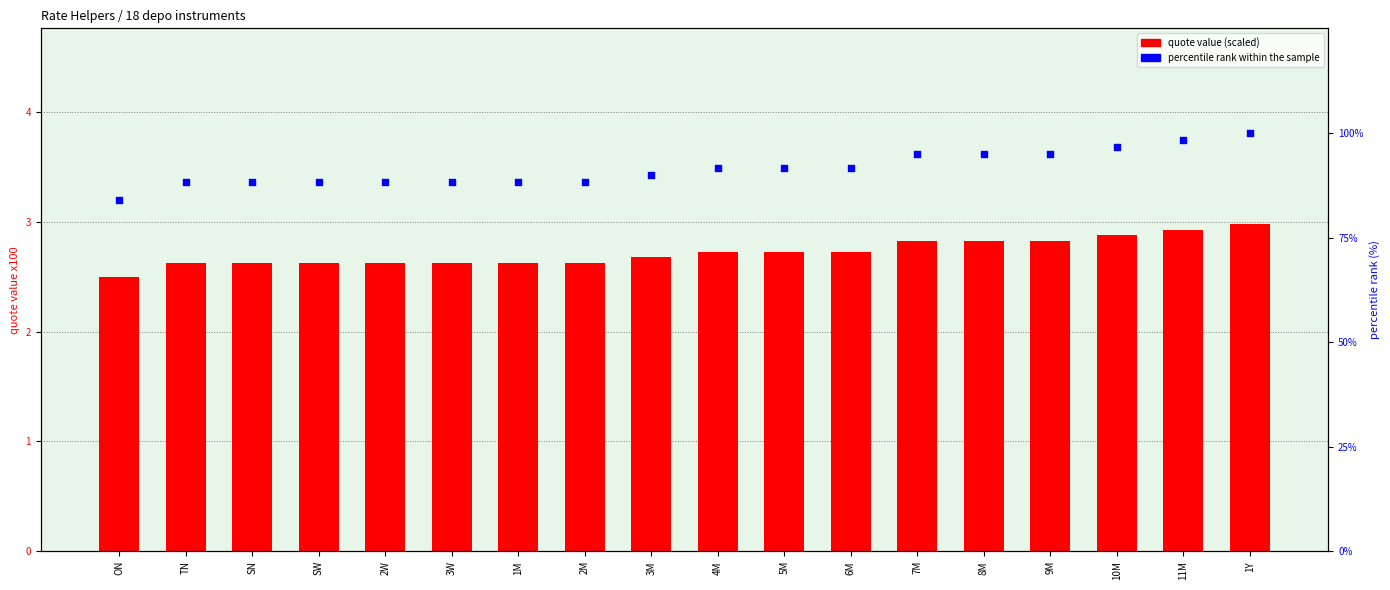

Which series has the largest Y range (max minus min)?

percentile rank within sample